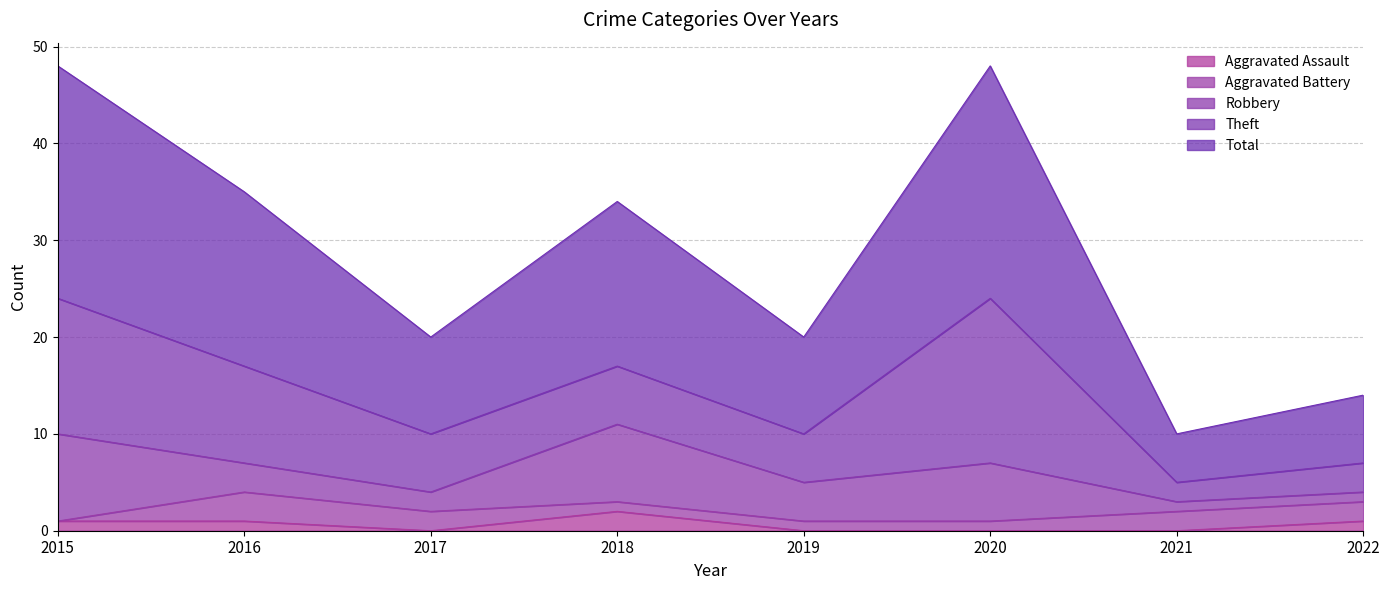

At which category is the sum across all series the highest?

2015